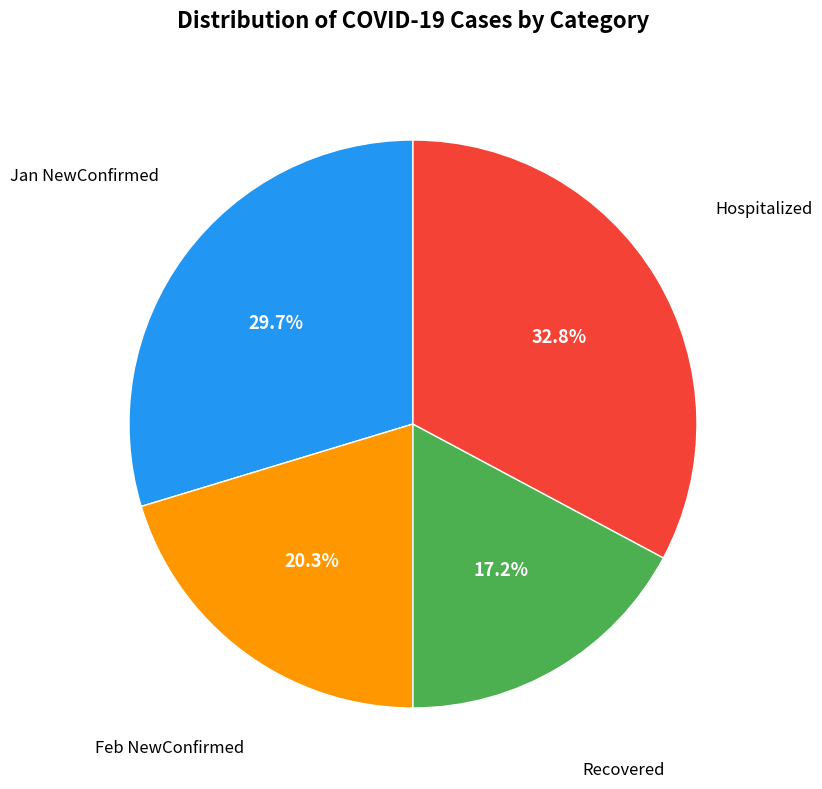

How many slices are in this pie chart?

4